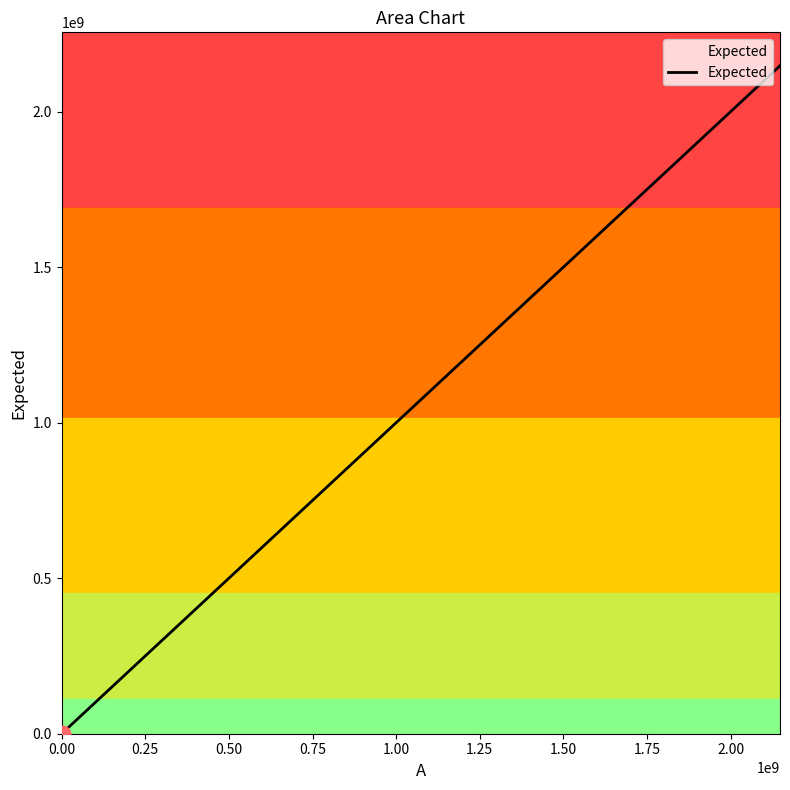

What is the greatest value displayed?

2147483647